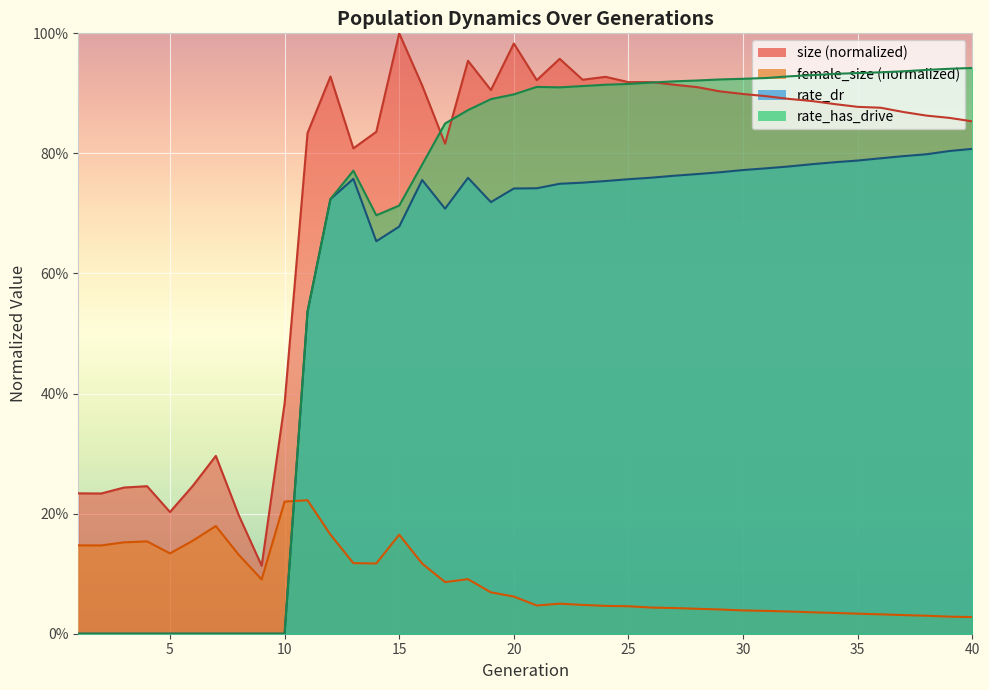

The size series shows 0.5 at 35. True or false?

False